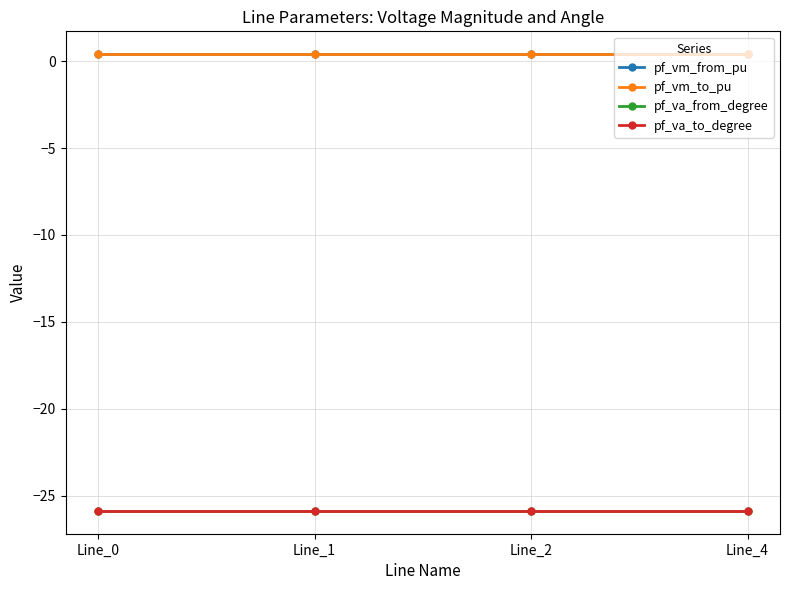

Does the chart have visible grid lines?

Yes